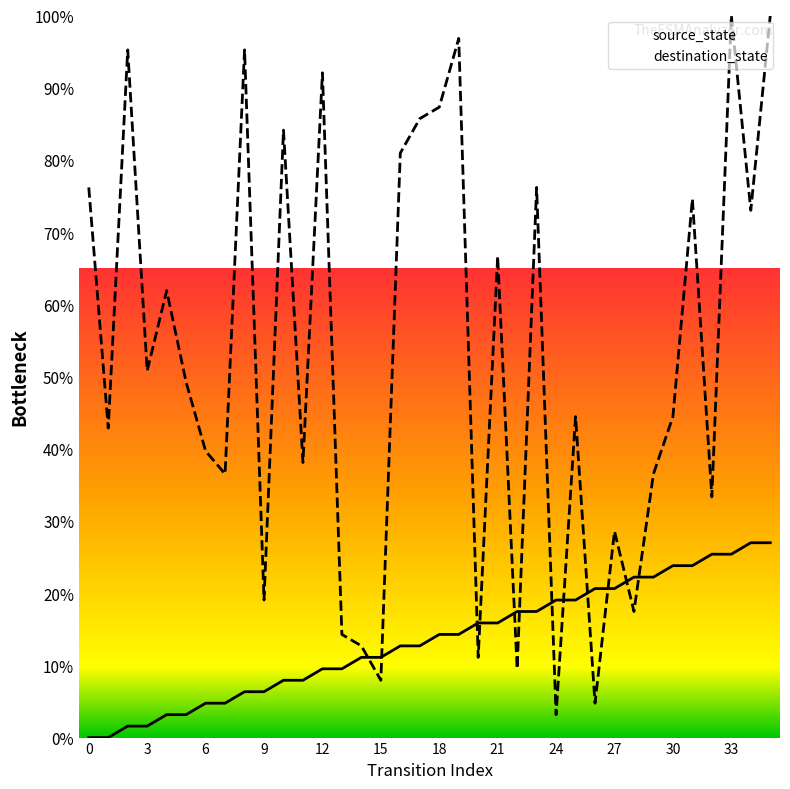

Which series has the largest total across all categories?

destination_state